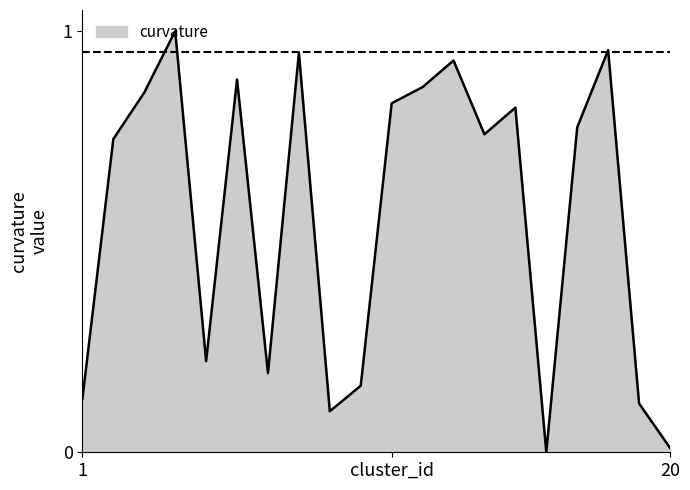

Rank the categories by value from lowest to highest.

16, 20, 9, 19, 1, 10, 7, 5, 2, 14, 17, 15, 11, 3, 12, 6, 13, 8, 18, 4